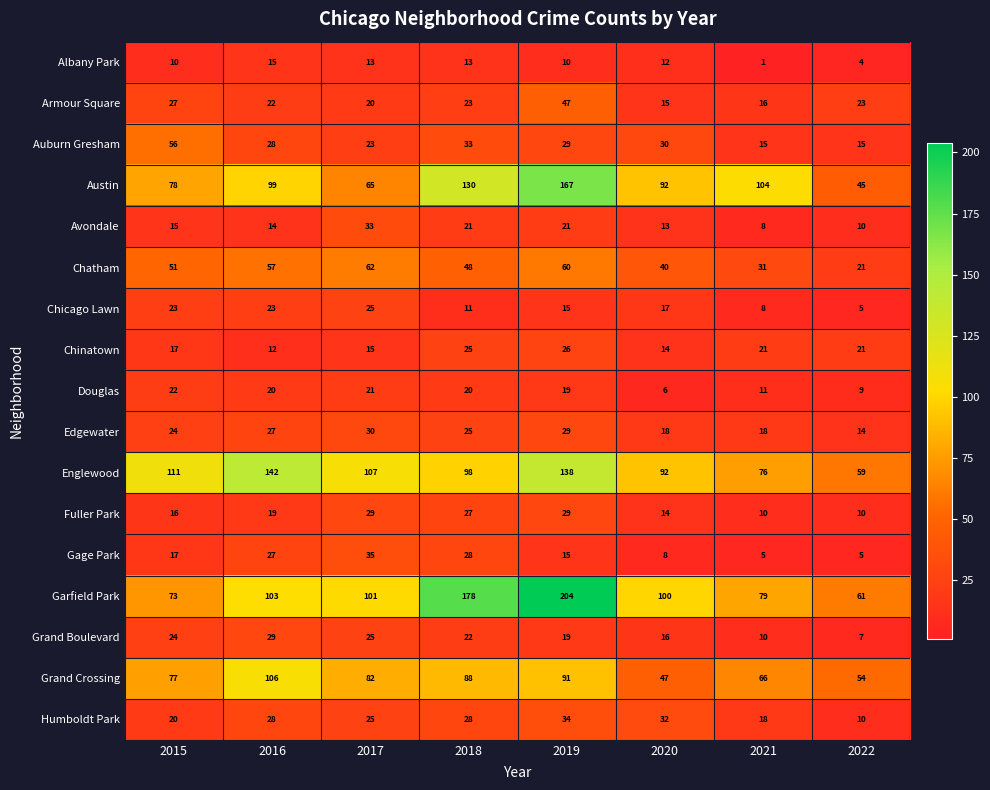

What is the total value across all series at 2020?

566